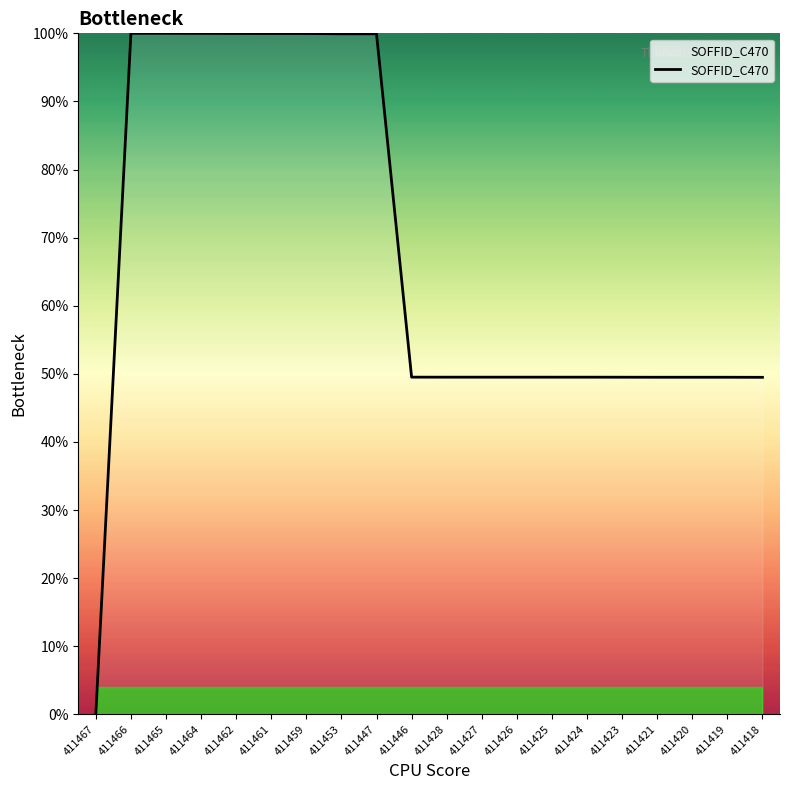

Is it true that the value at 411465 is 45.7?

False